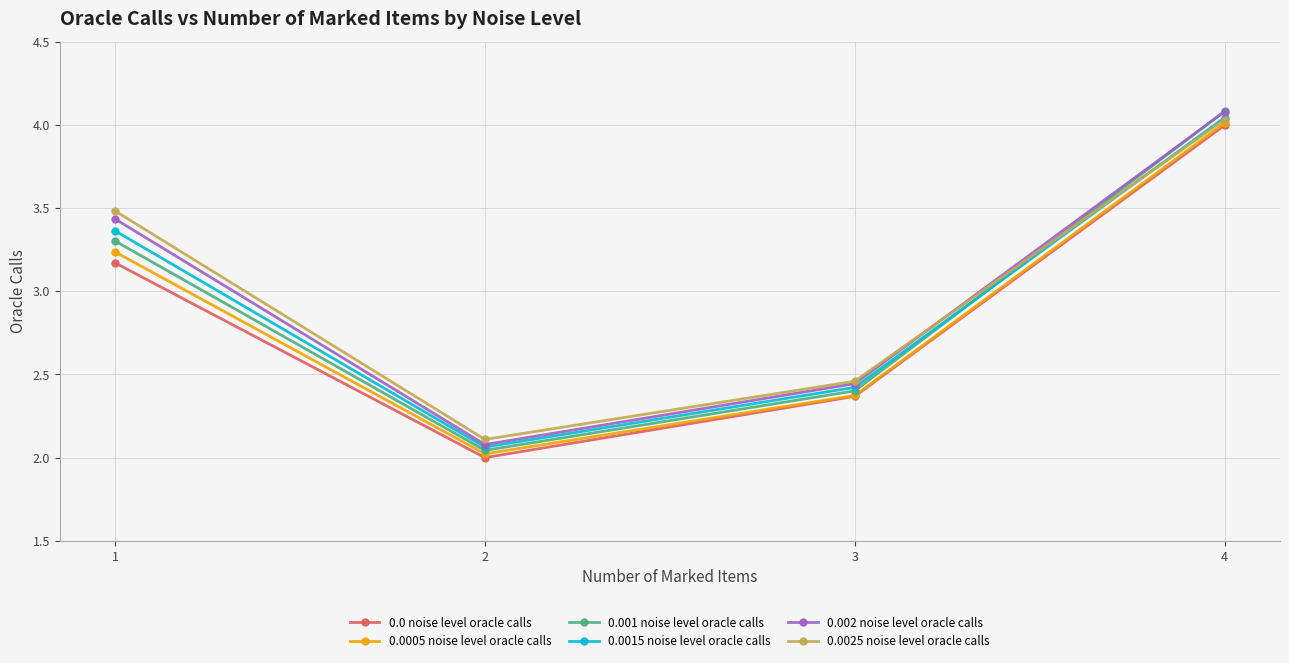

Which series changed the most between 1 and 2?

0.0025 noise level oracle calls